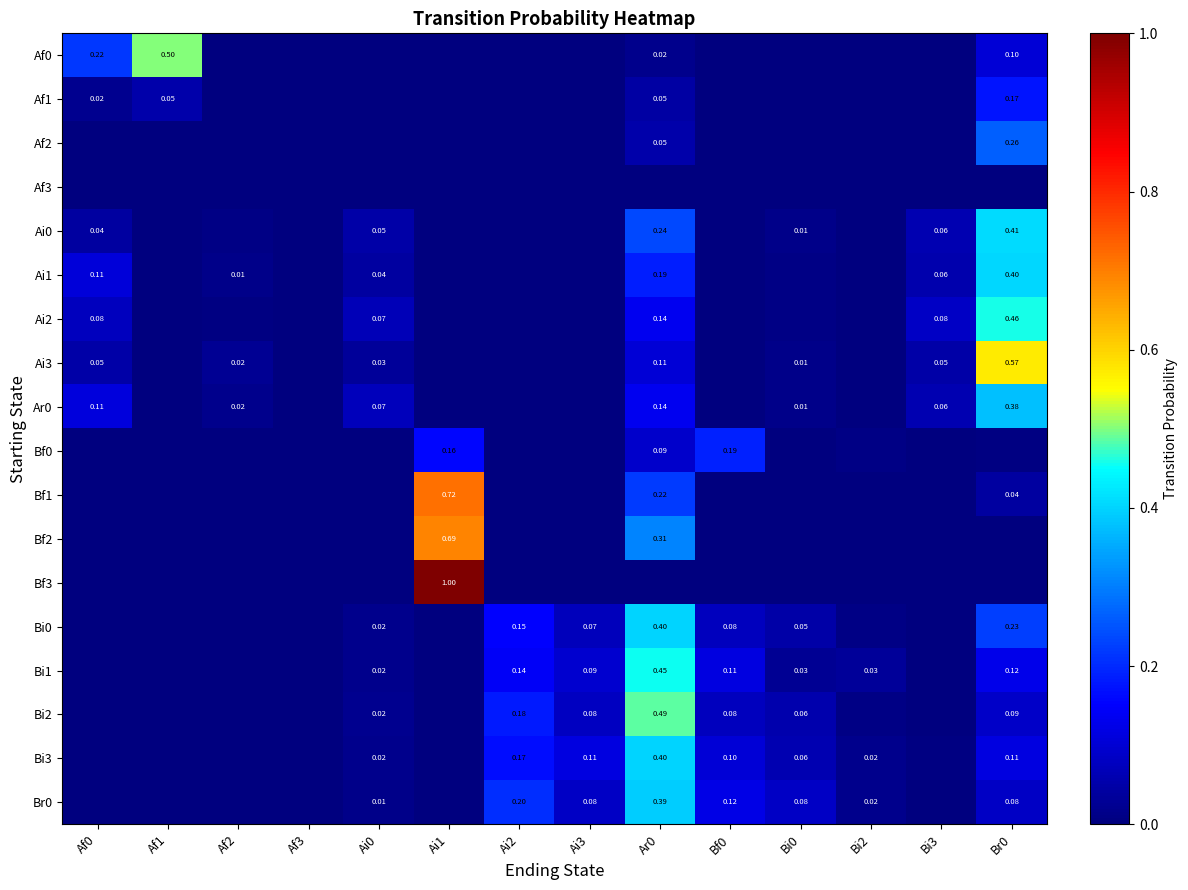

What is the difference between the second highest and second lowest values in the Bi2 series?

0.2